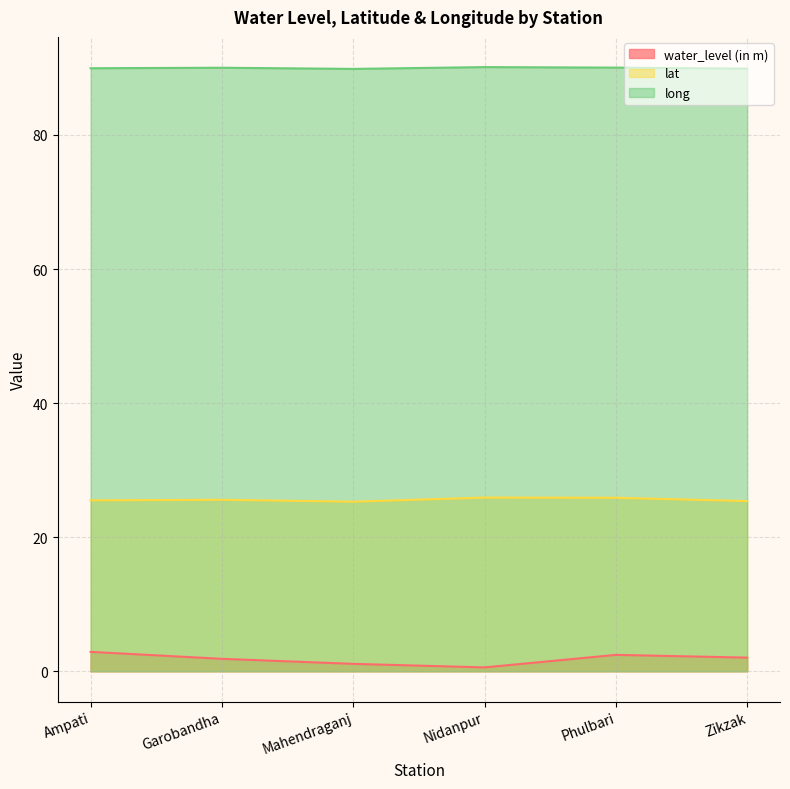

At Mahendraganj, list the series in order from largest to smallest.

long, lat, water_level (in m)